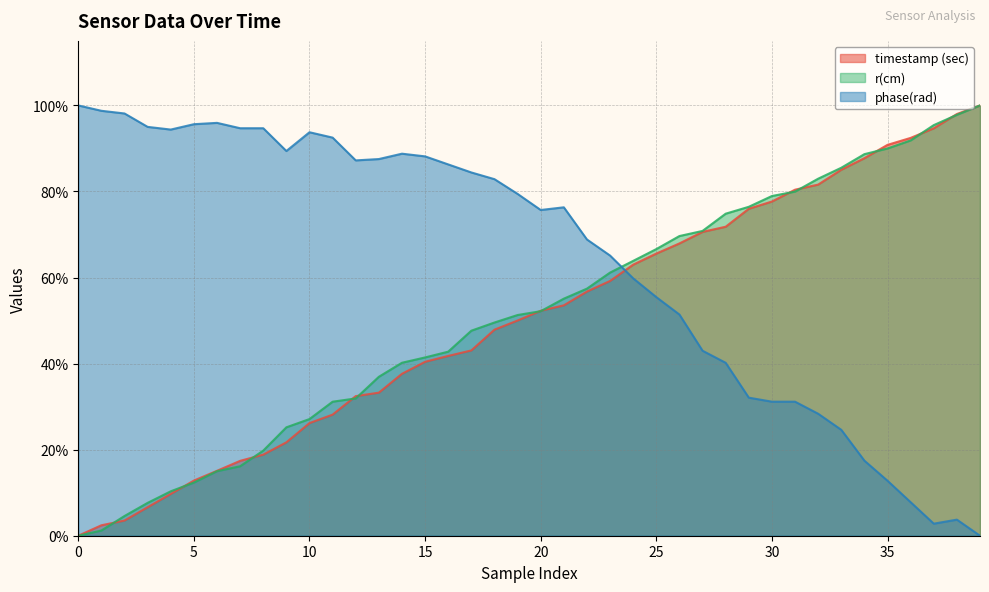

Which has a higher value, 29 or 26?

29